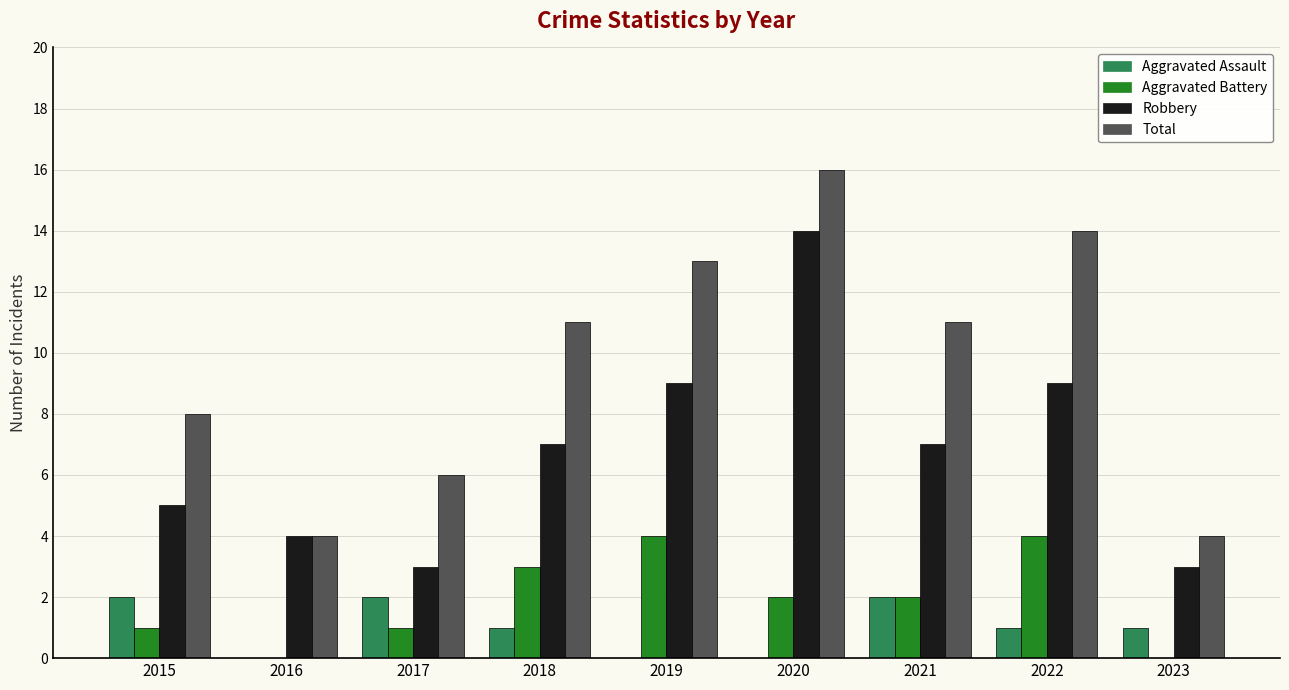

Which series changed the most between 2017 and 2022?

Total